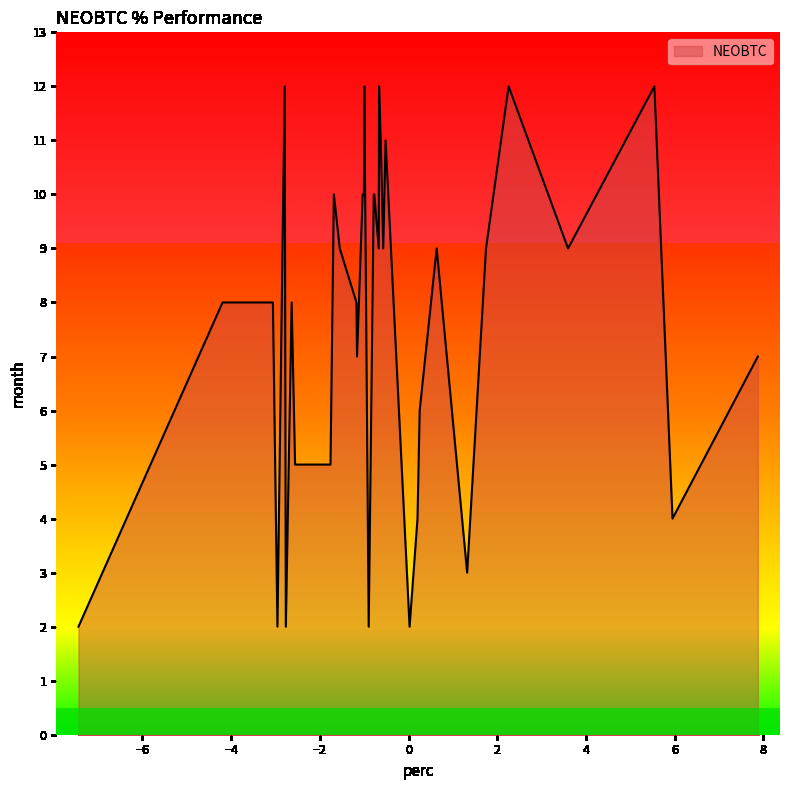

What is the maximum value shown in the chart?

12